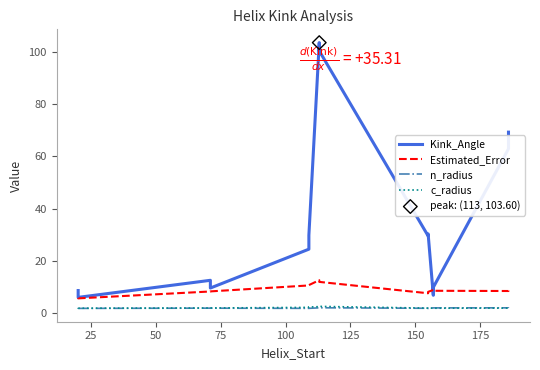

What are all the series names shown in the legend?

Kink_Angle, Estimated_Error, n_radius, c_radius